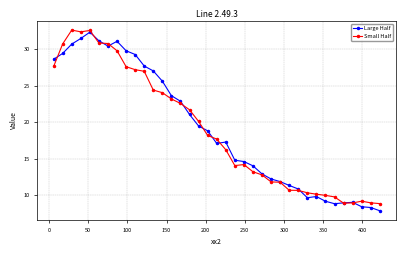

What is the minimum value shown in the chart?

7.9